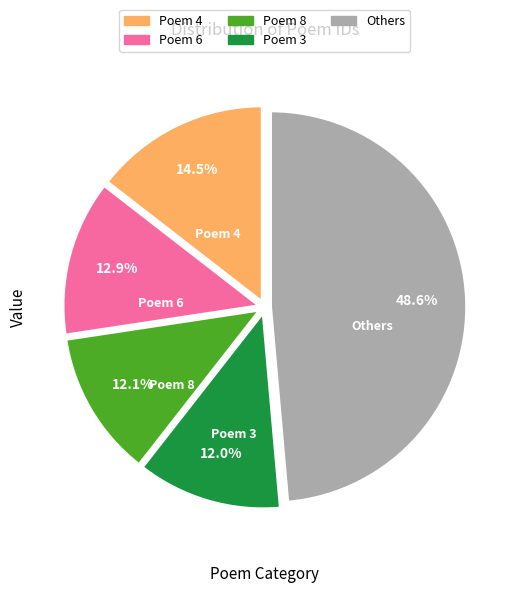

What is the largest slice in the pie chart?

Others